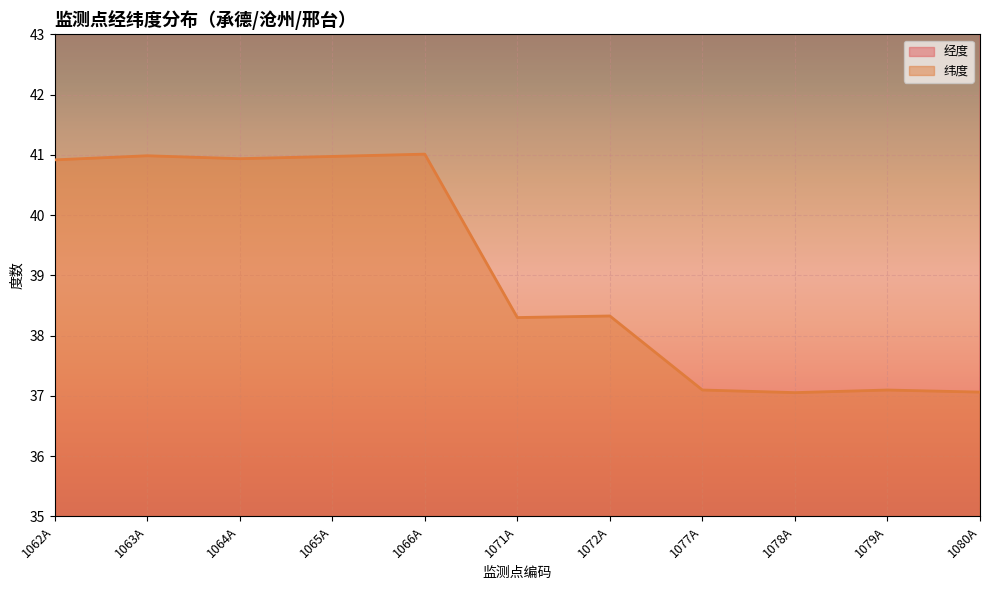

Count the number of data series in this chart.

2